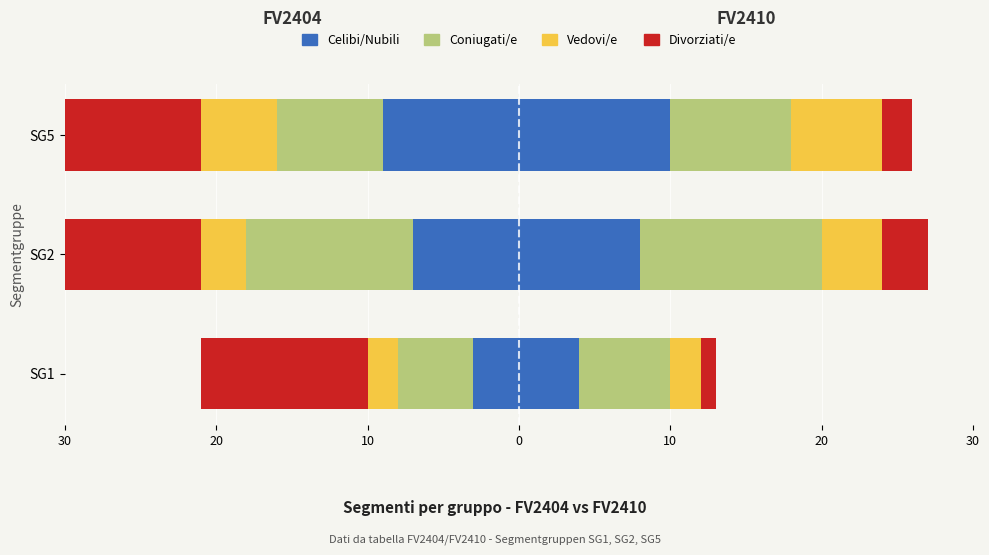

What are all the series names shown in the legend?

Celibi/Nubili, Coniugati/e, Vedovi/e, Divorziati/e